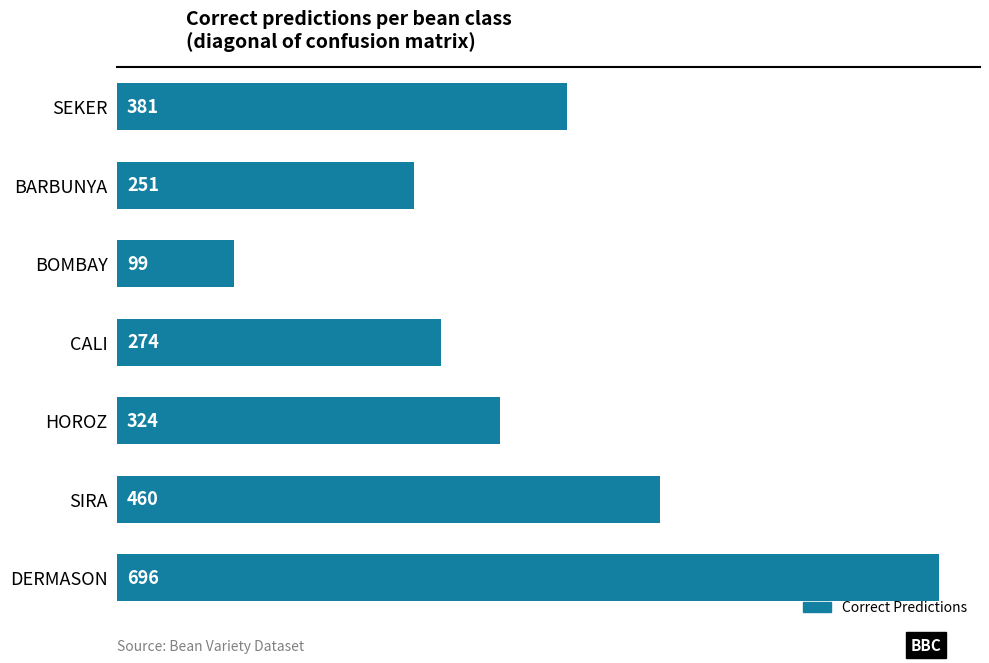

Rank the categories by value from highest to lowest.

DERMASON, SIRA, SEKER, HOROZ, CALI, BARBUNYA, BOMBAY